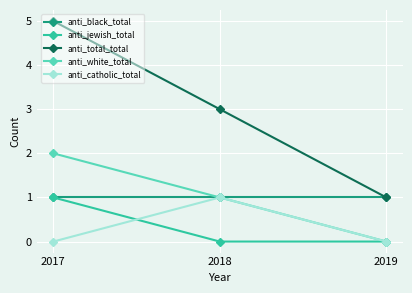

Rank the categories by anti_white_total value from highest to lowest.

2017, 2018, 2019